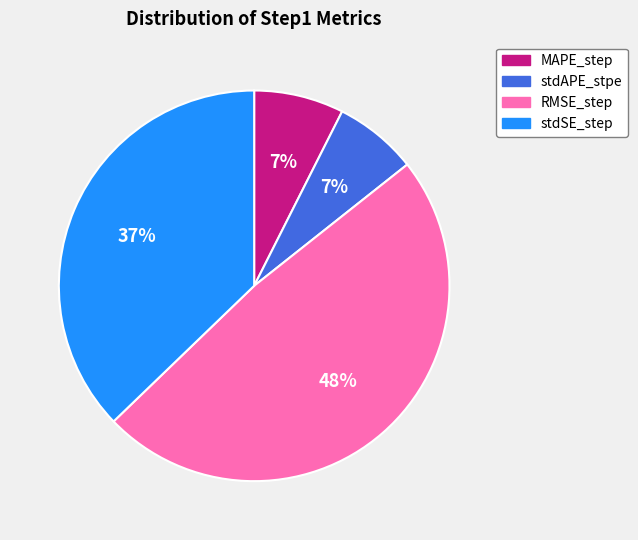

What percentage is the stdAPE_stpe slice, to the nearest percent?

7%